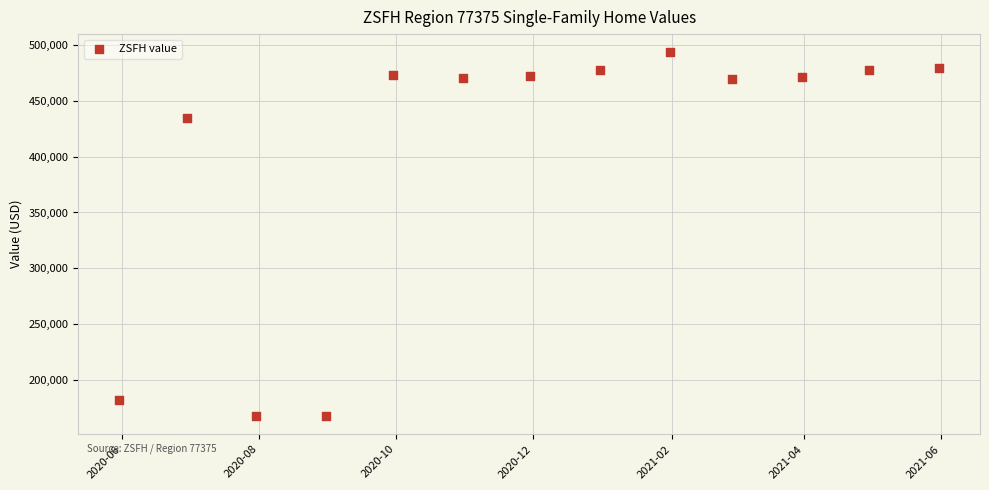

What Y value in the scatter plot is closest to 330601?

434457